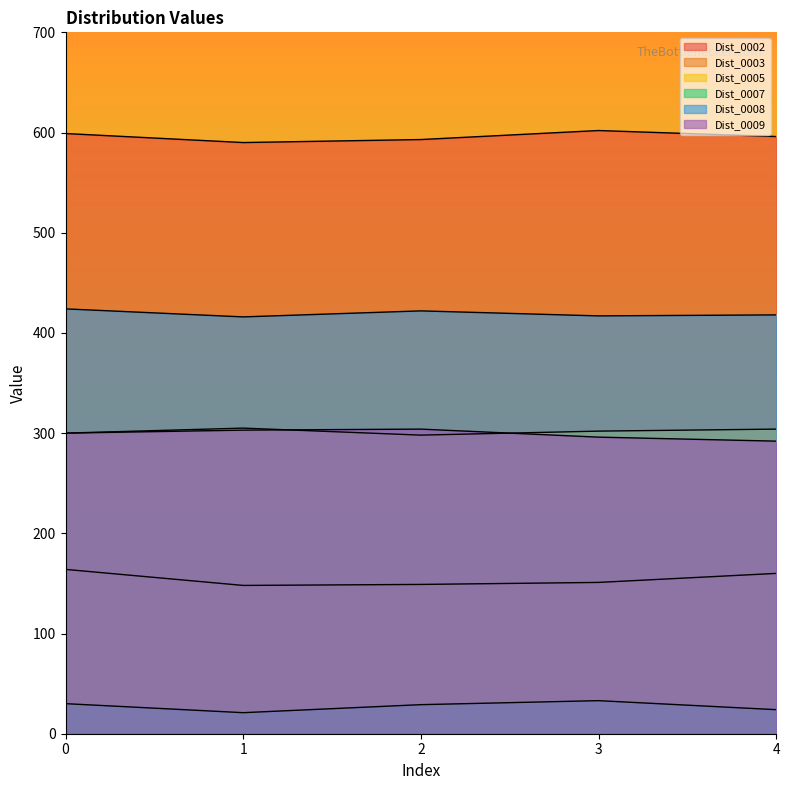

Is it true that Dist_0002 equals 596 at 4?

True